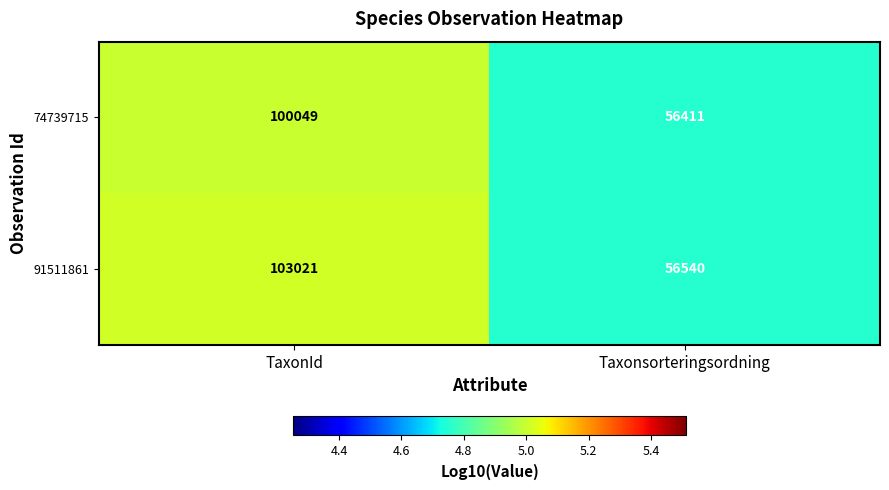

What is the greatest value displayed?

103021